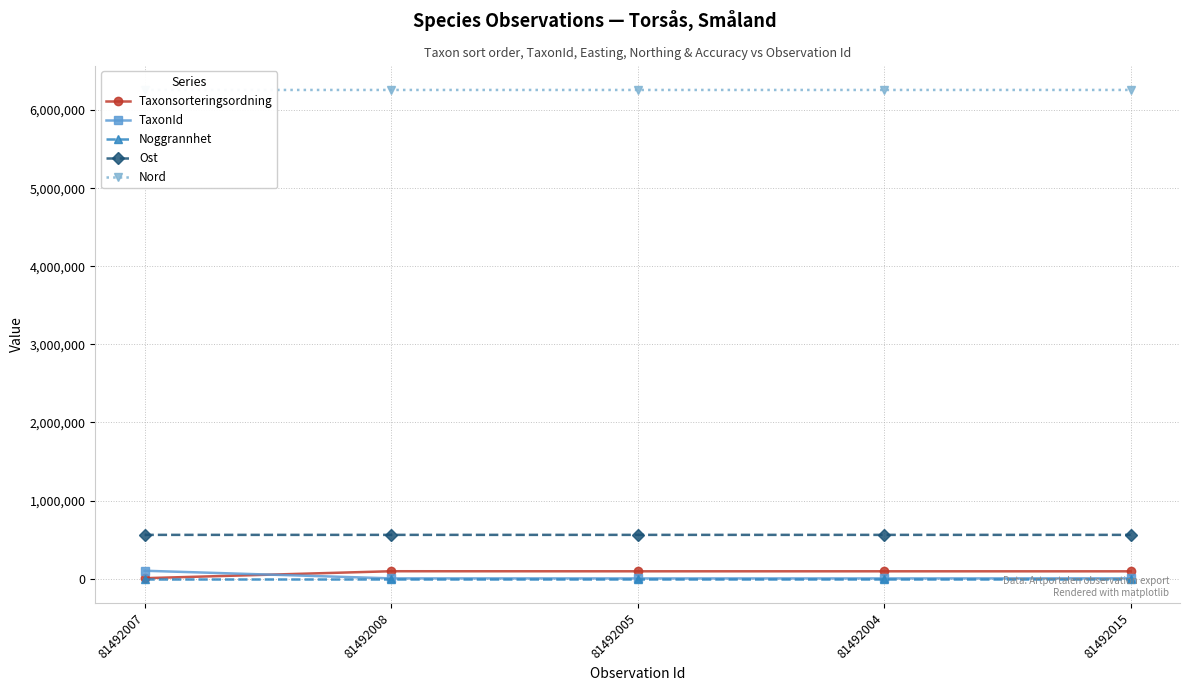

True or false: Taxonsorteringsordning has a value of 5113 at 81492007.

True